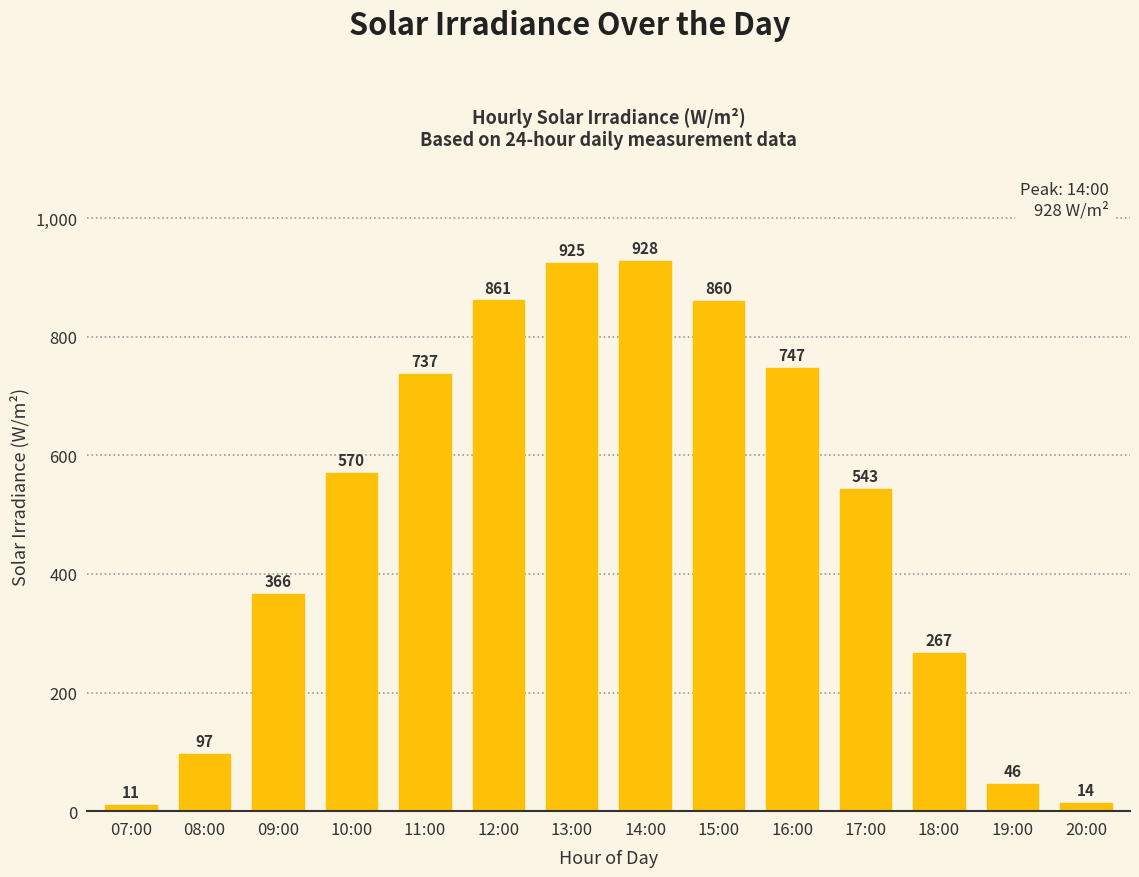

What is the ratio of the value at 10:00 to the value at 17:00?

1.0